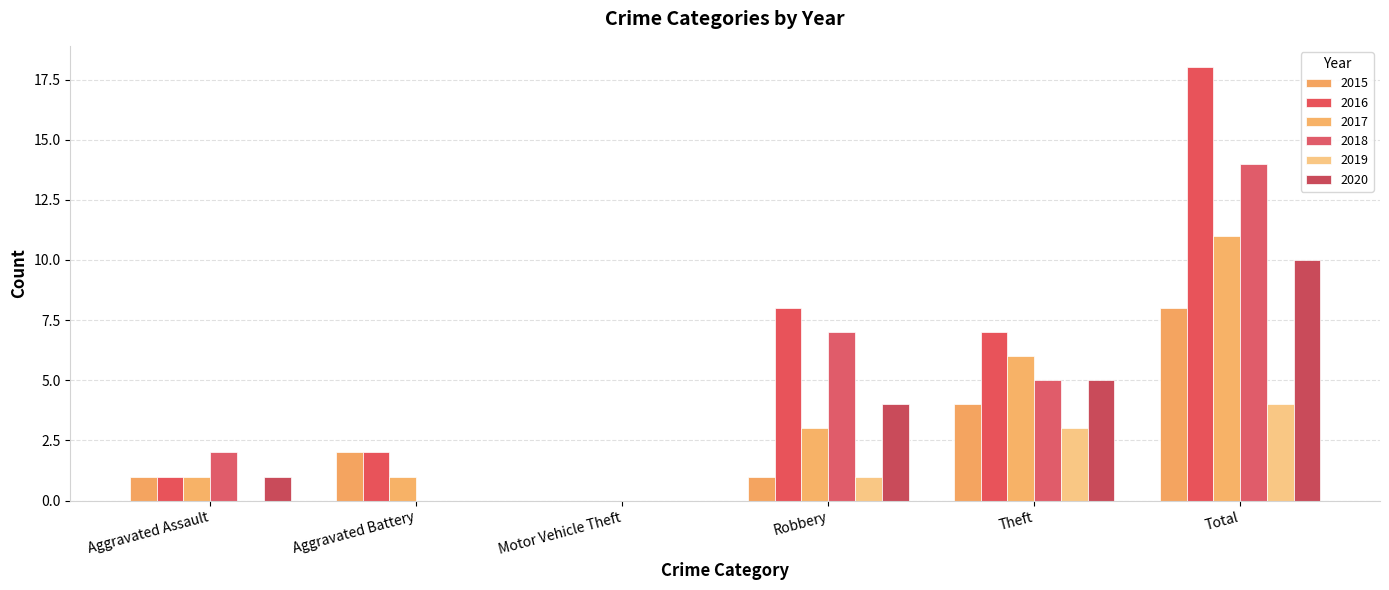

The 2018 series shows 3 at Aggravated Assault. True or false?

False